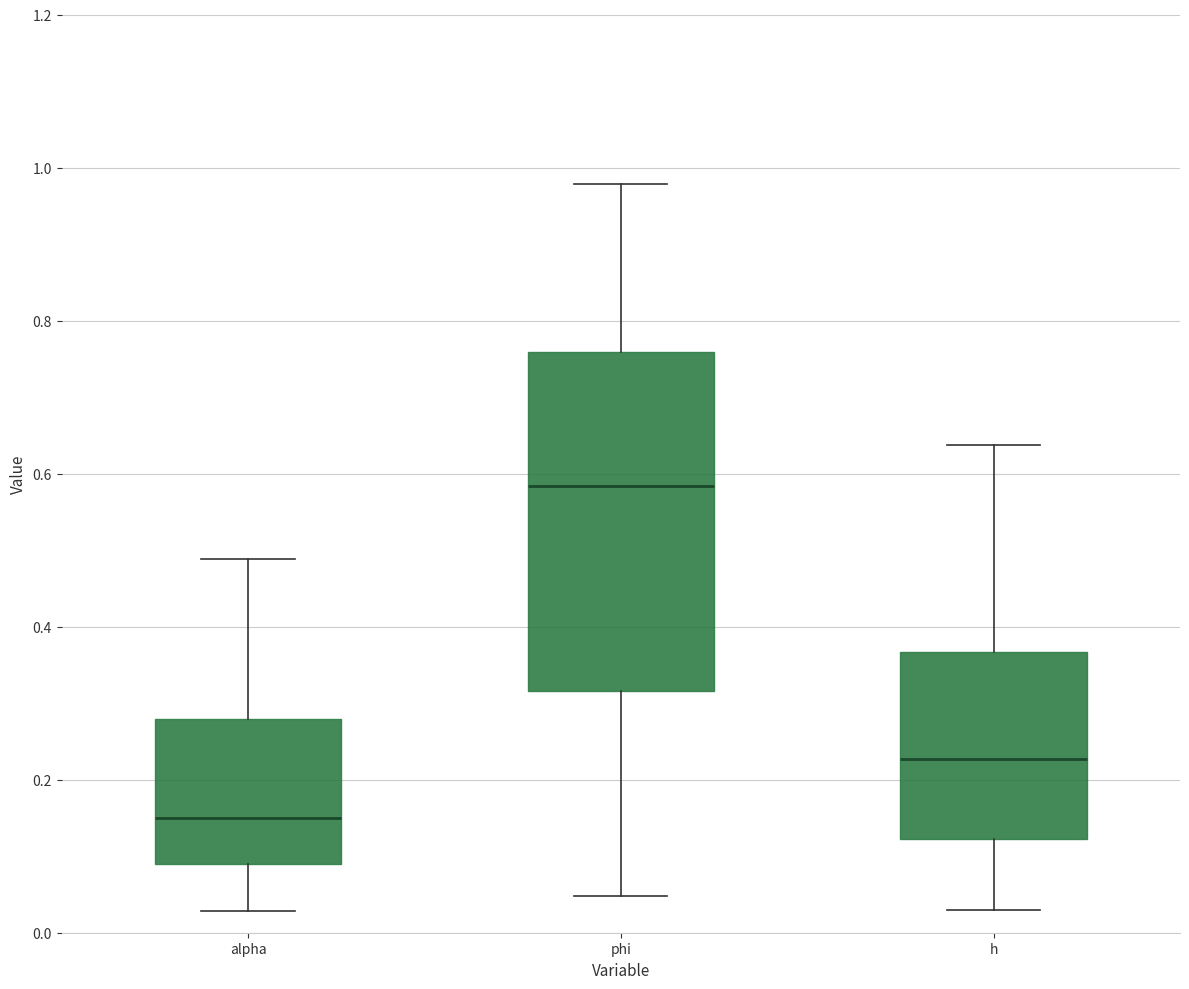

Where is the upper edge of the box for alpha on the y-axis? The values are not printed on the chart, so give them approximately, as read against the axis.

0.28